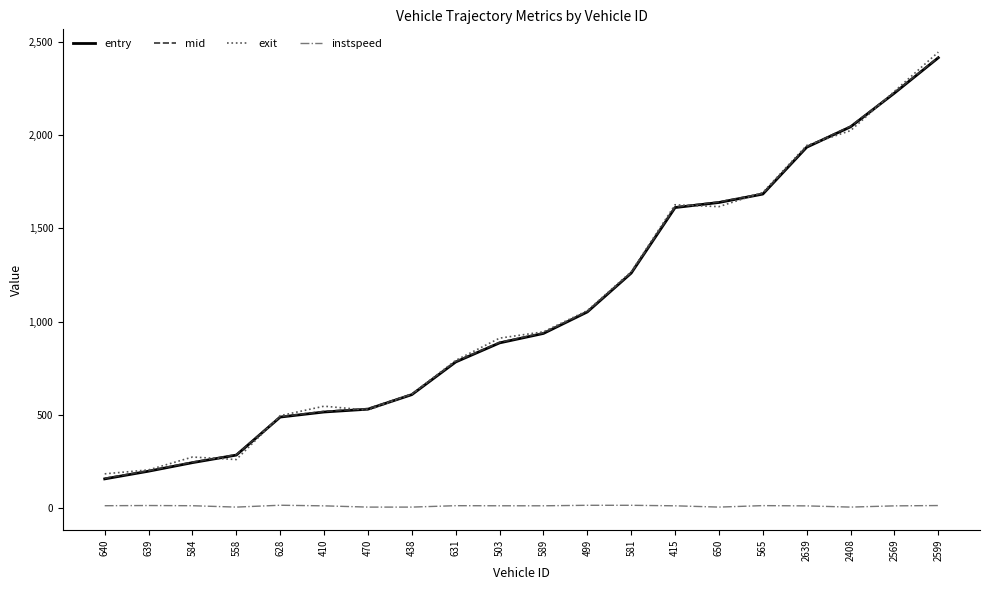

Which series has the widest spread of values?

exit